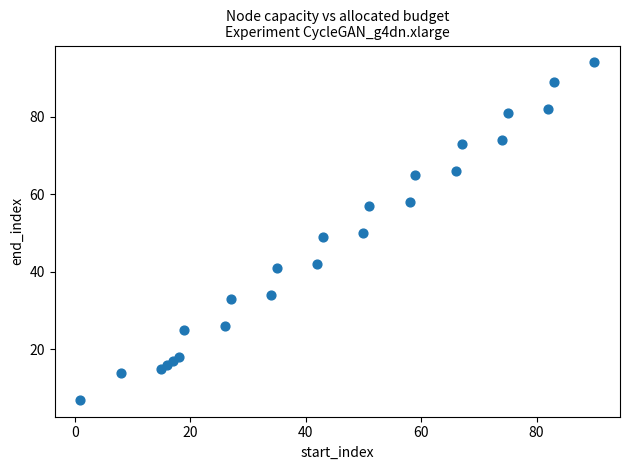

What is the range of X values (max minus min)?

89